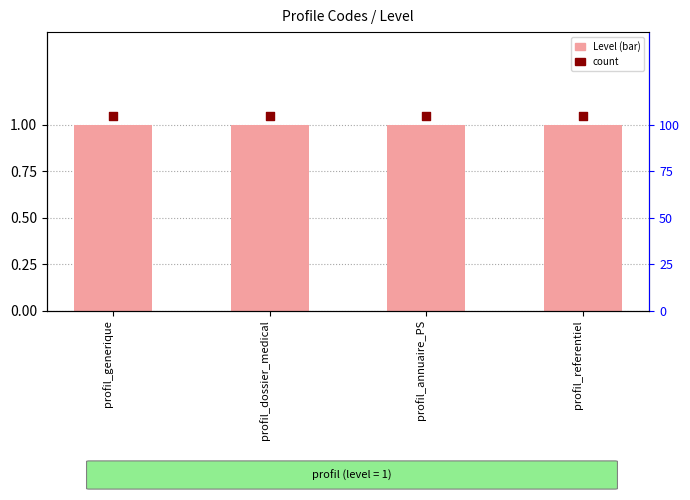

Is the value of Level at profil_generique greater than the value of count at profil_annuaire_PS?

No